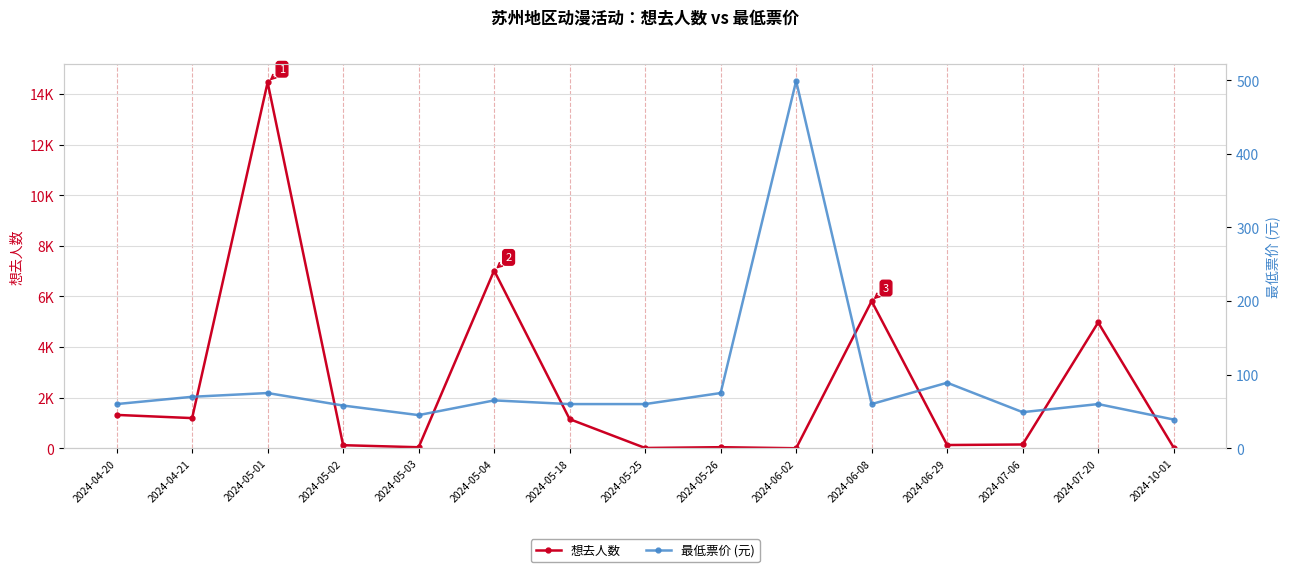

What is the value of the 最低票价 (元) point at the 13th from the left?

49.0